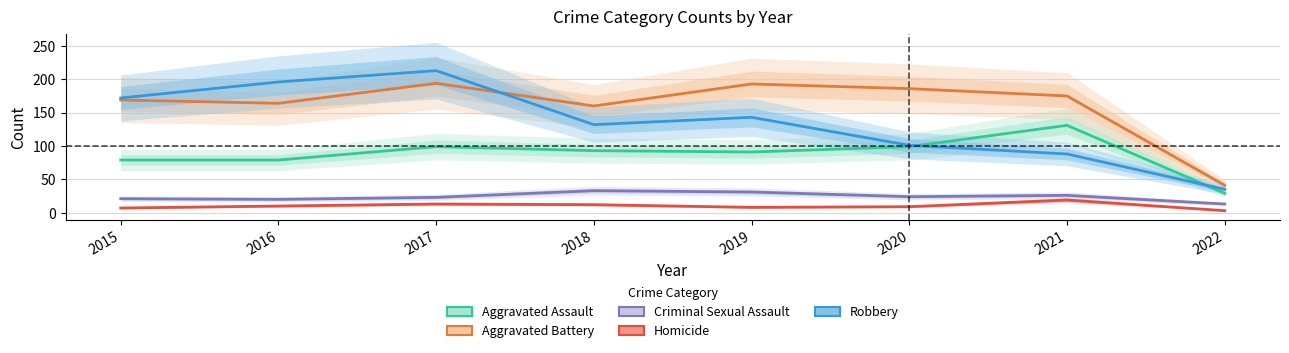

What is the value of the Homicide point at the 1st from the left?

7